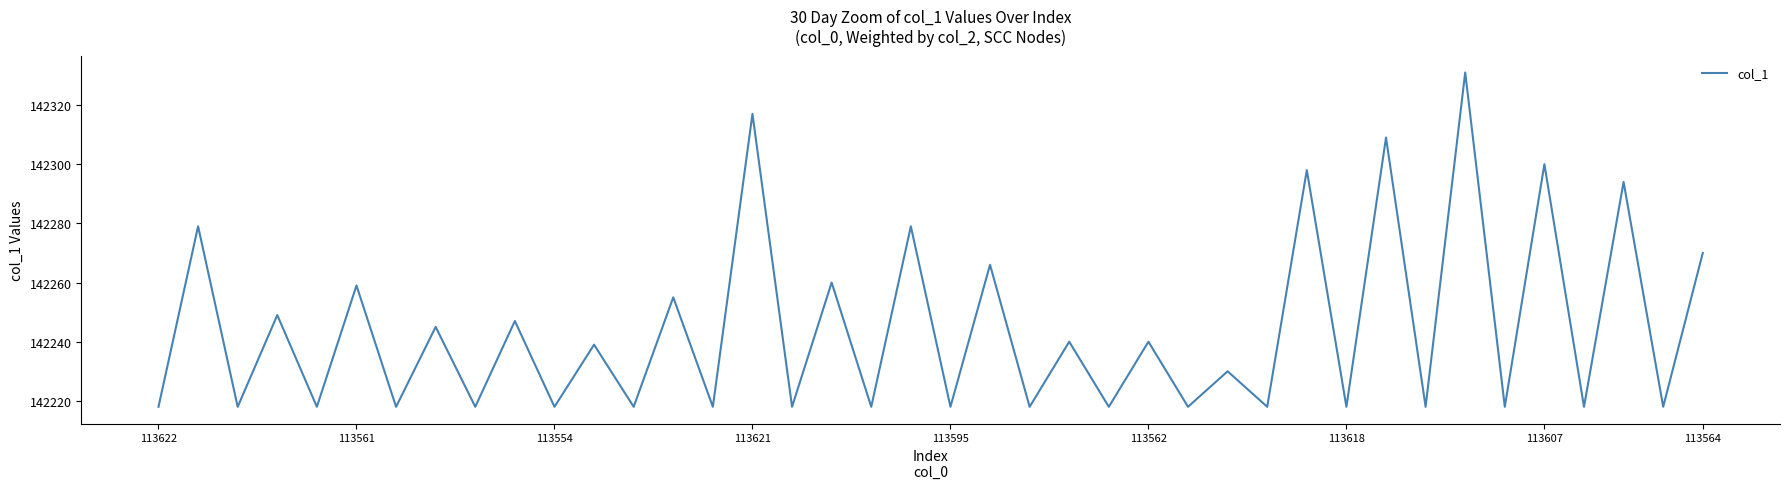

What is the maximum value shown in the chart?

142331